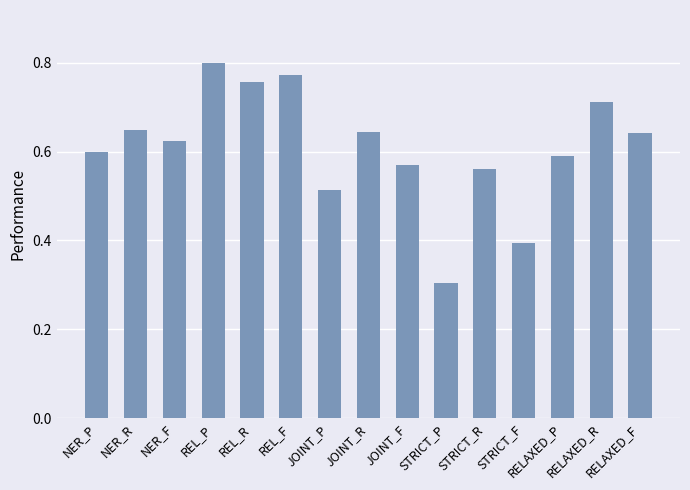

What is the minimum value shown in the chart?

0.3